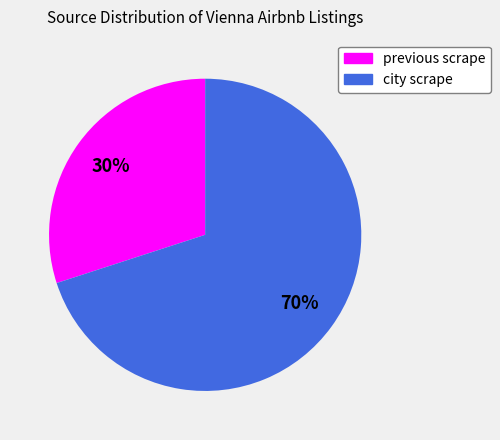

True or false: previous scrape accounts for 30% of the total.

True